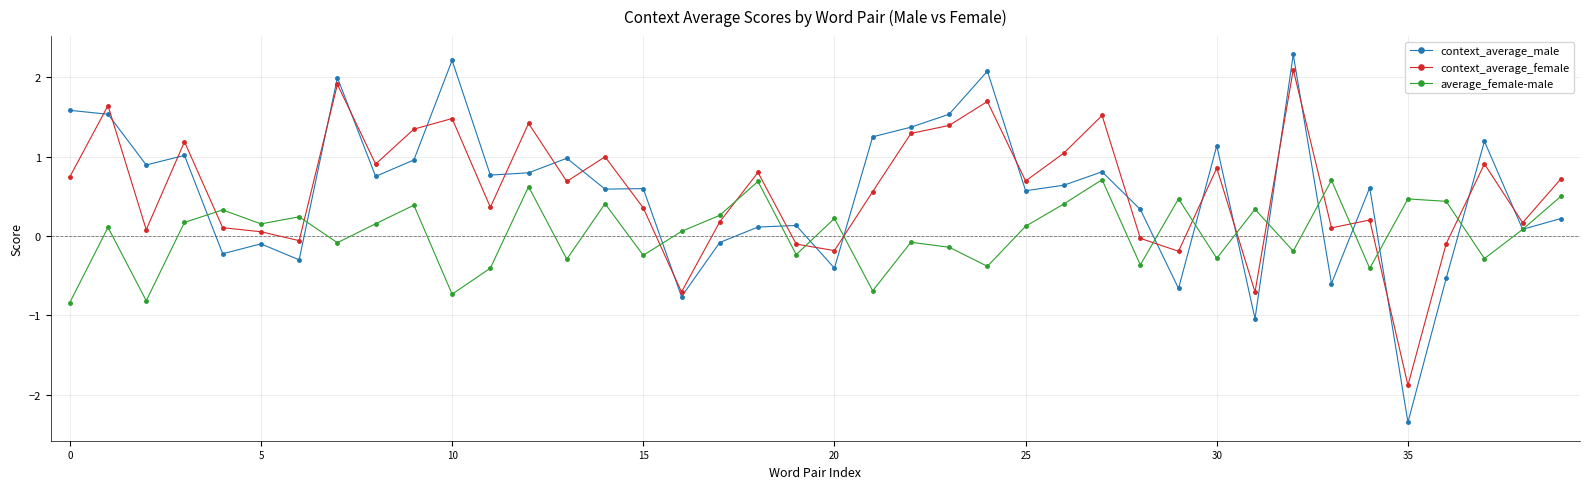

Which series has the largest range (max minus min)?

context_average_male